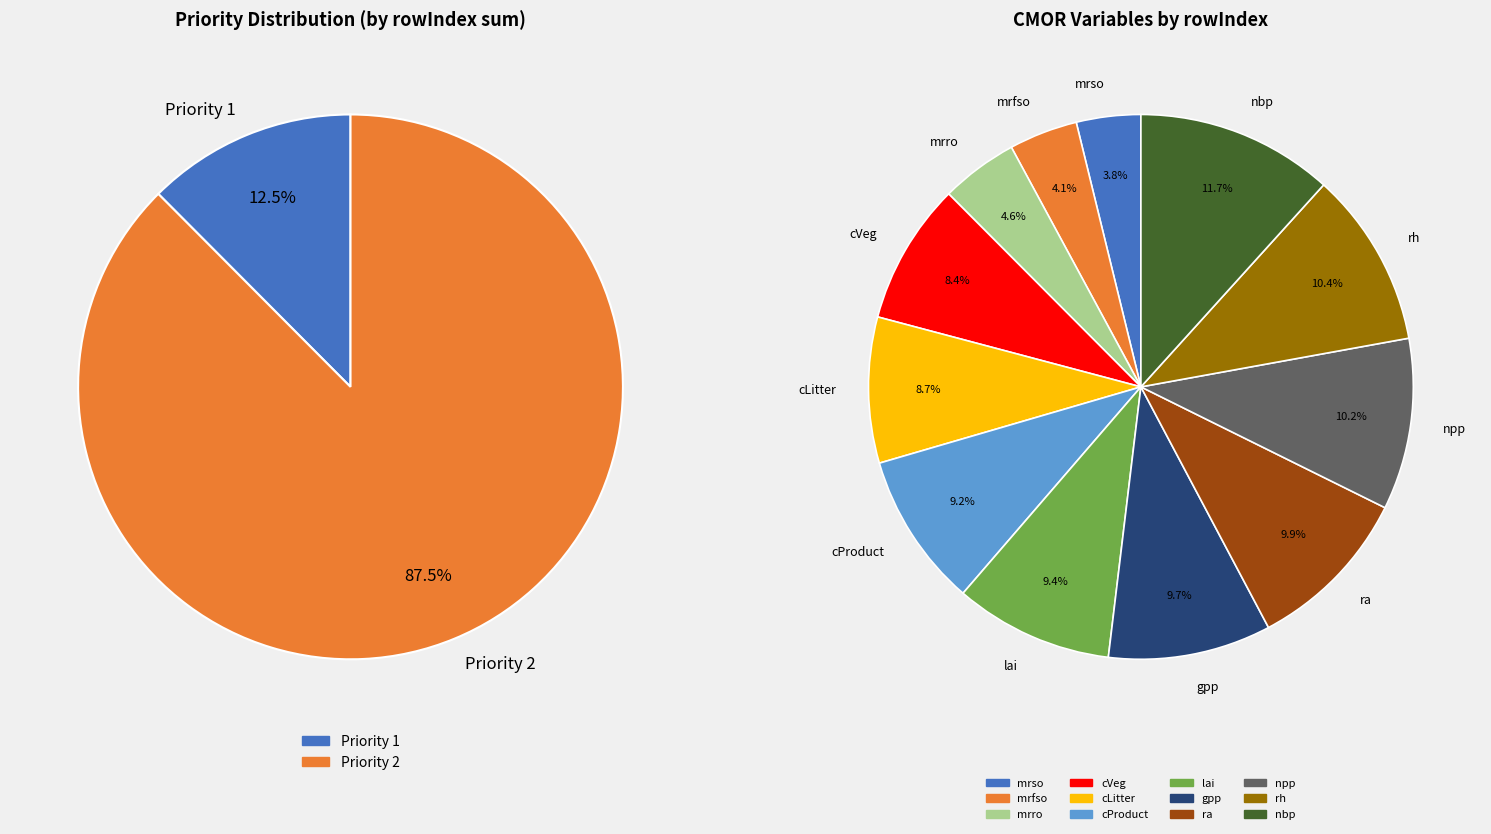

What is the ratio of the value at cVeg to the value at cProduct?

0.9